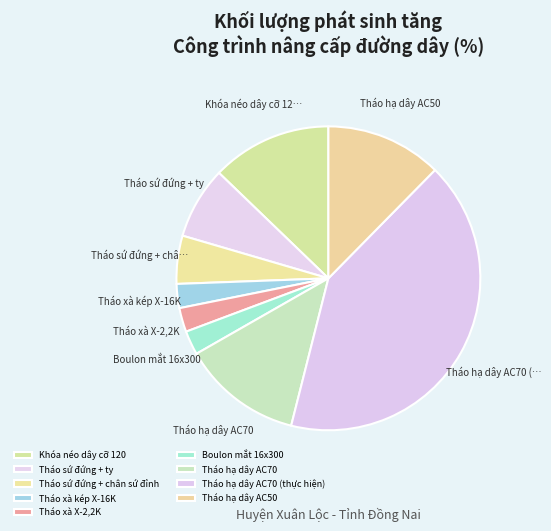

Between Khóa néo dây cỡ 120 and Tháo xà X-2,2K, which is larger?

Khóa néo dây cỡ 120